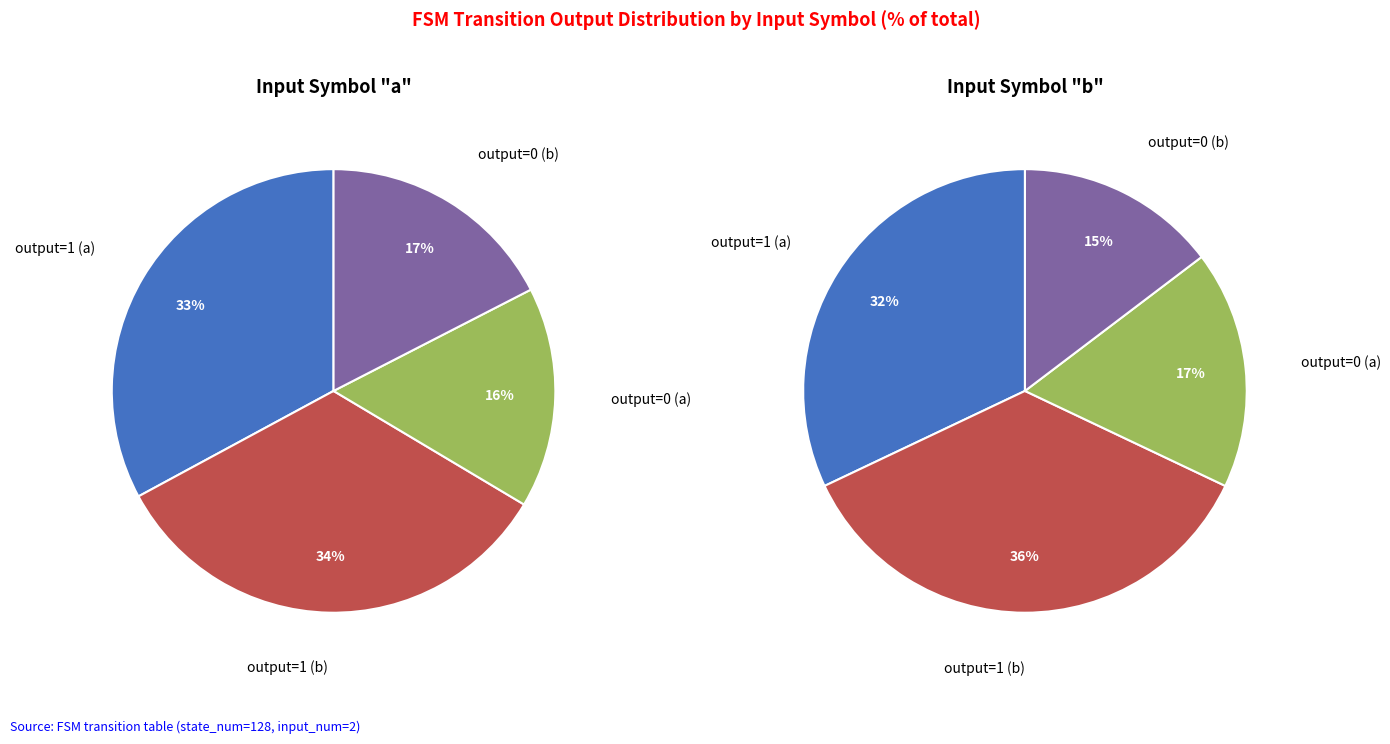

What percentage is NOT represented by input_b?

88.6%